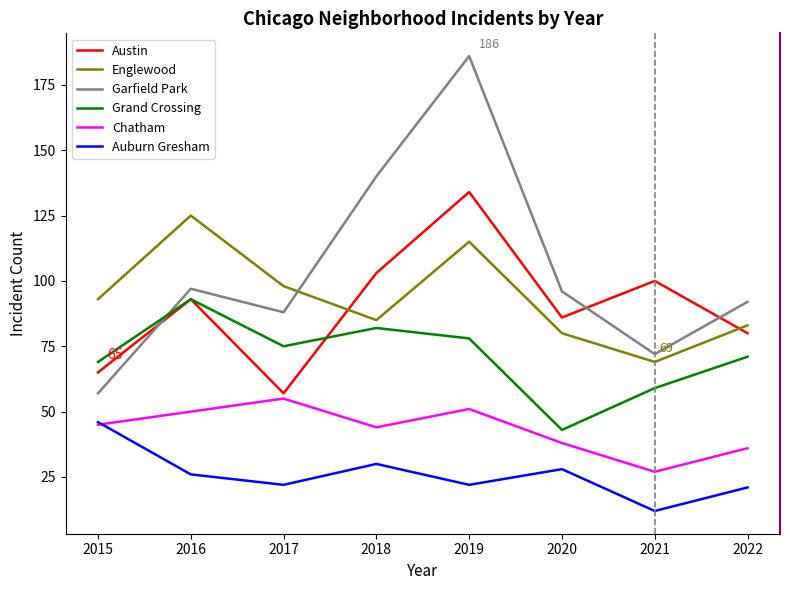

What is the maximum value for Auburn Gresham?

46